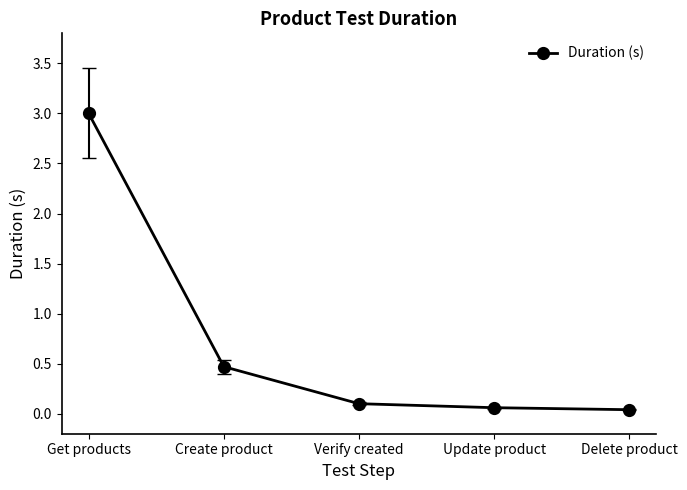

At which label is the value closest to 1?

Create product